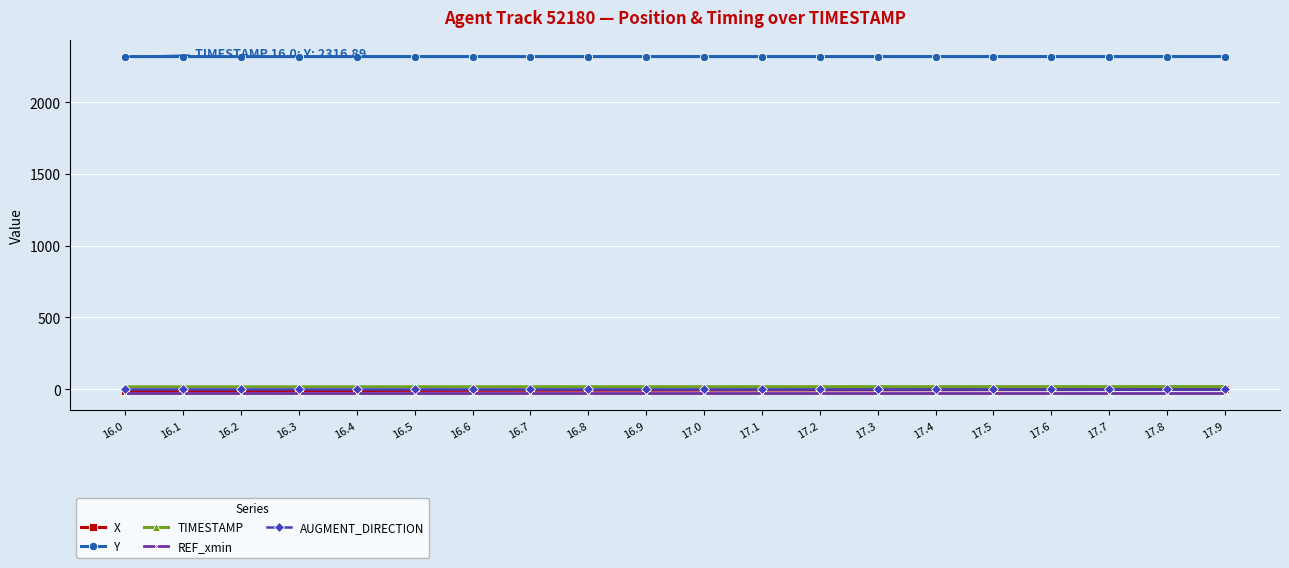

True or false: TIMESTAMP and REF_xmin cross at least once.

False